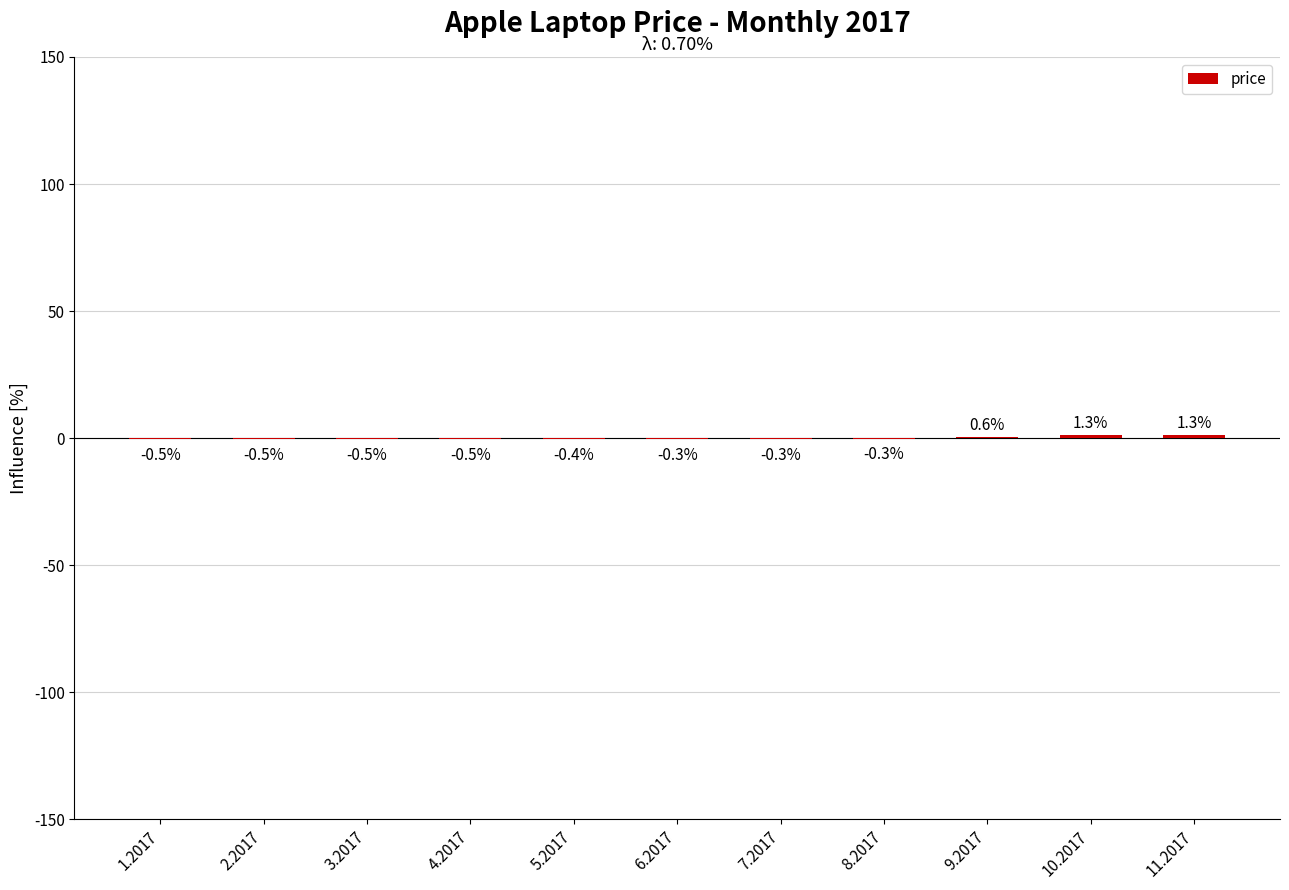

How many values exceed 0?

3